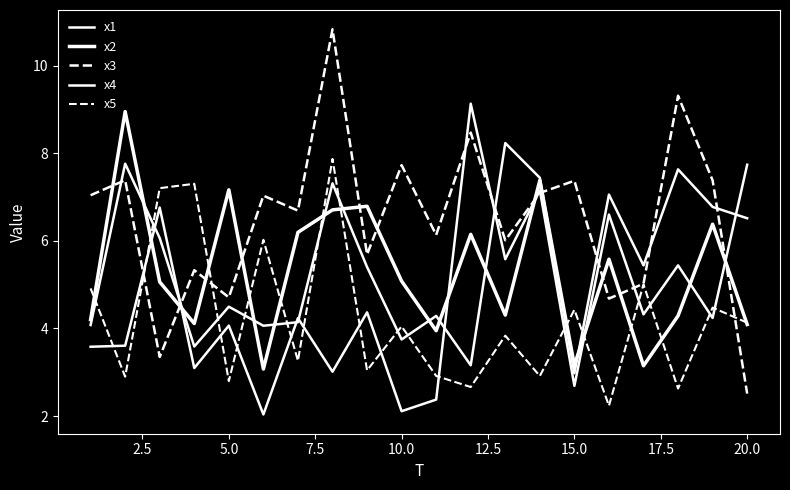

Is this an area chart (filled region under the line)?

No